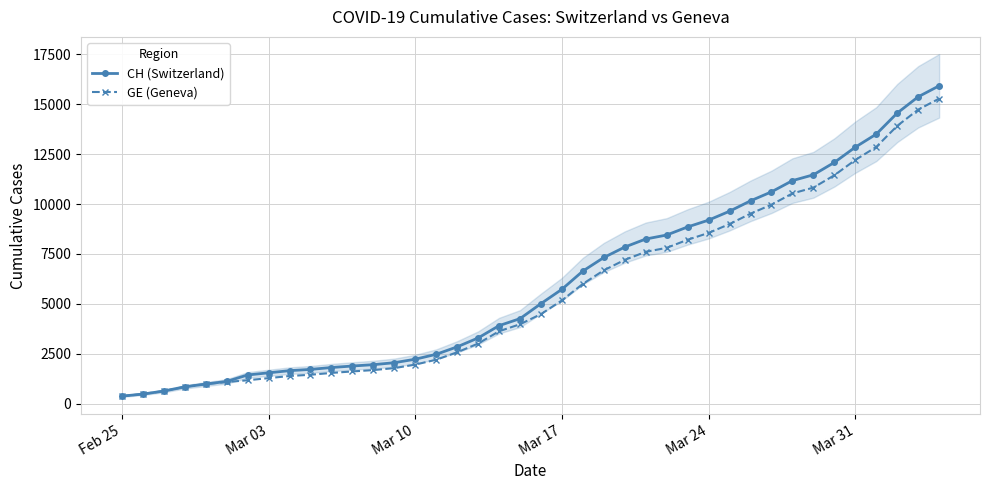

The value of GE (Geneva) at Mar 17 is 9004. True or false?

False